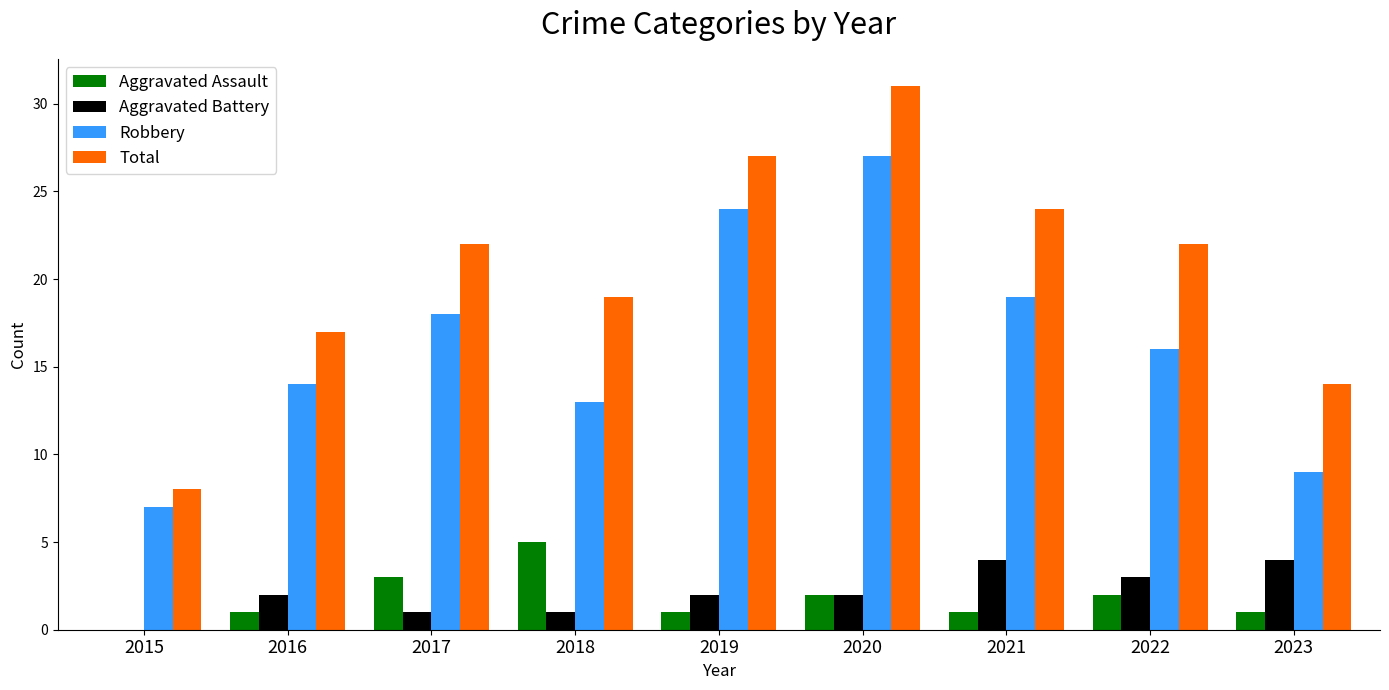

Count the number of data series in this chart.

4